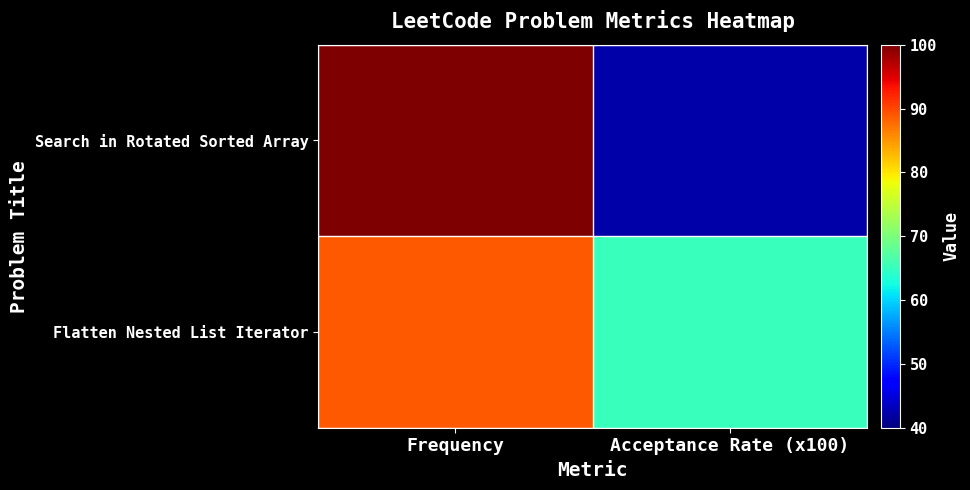

Reading left to right, extract all data points from this chart.

Search in Rotated Sorted Array: Frequency=100.0	Acceptance Rate (x100)=42.3
Flatten Nested List Iterator: Frequency=88.9	Acceptance Rate (x100)=65.2